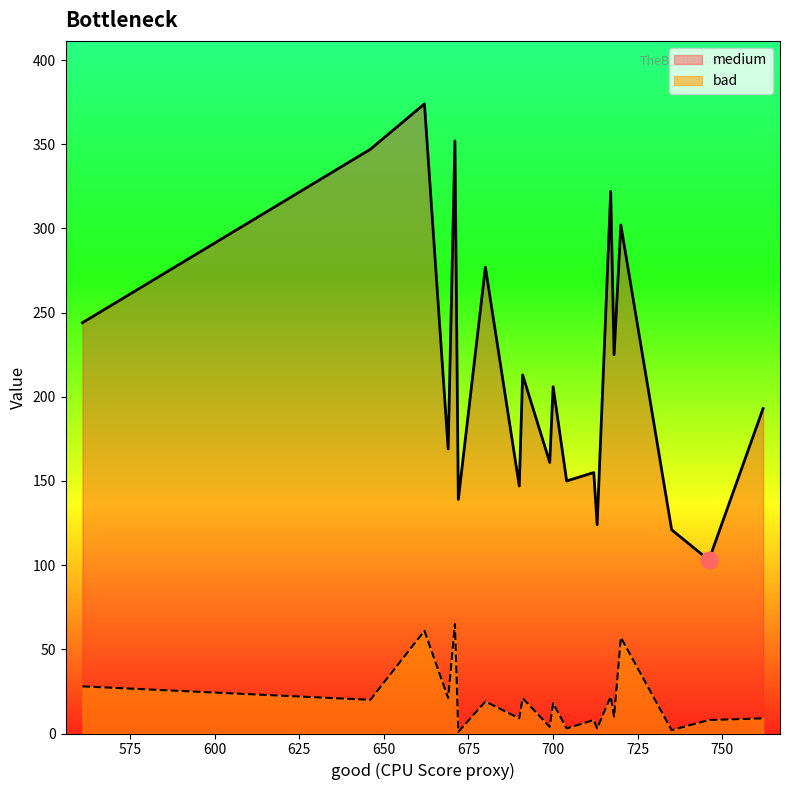

What is the minimum value shown in the chart?

1